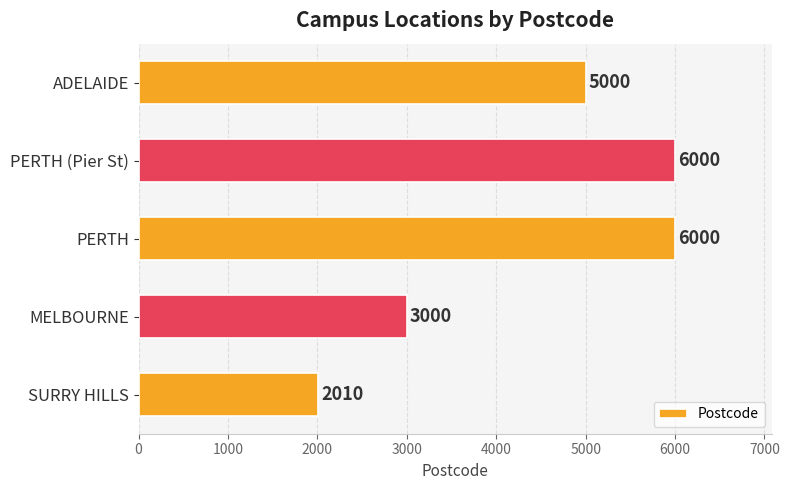

What is the greatest value displayed?

6000